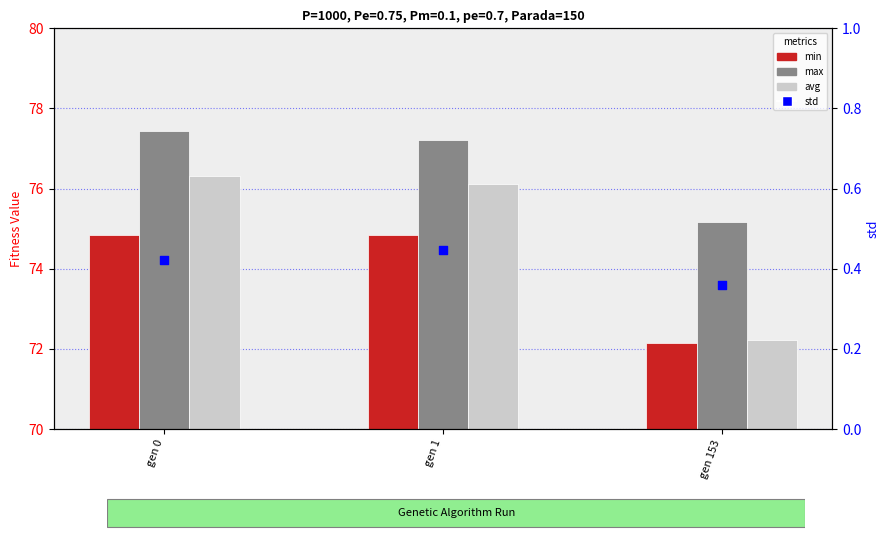

What are all the series names shown in the legend?

min, max, avg, std